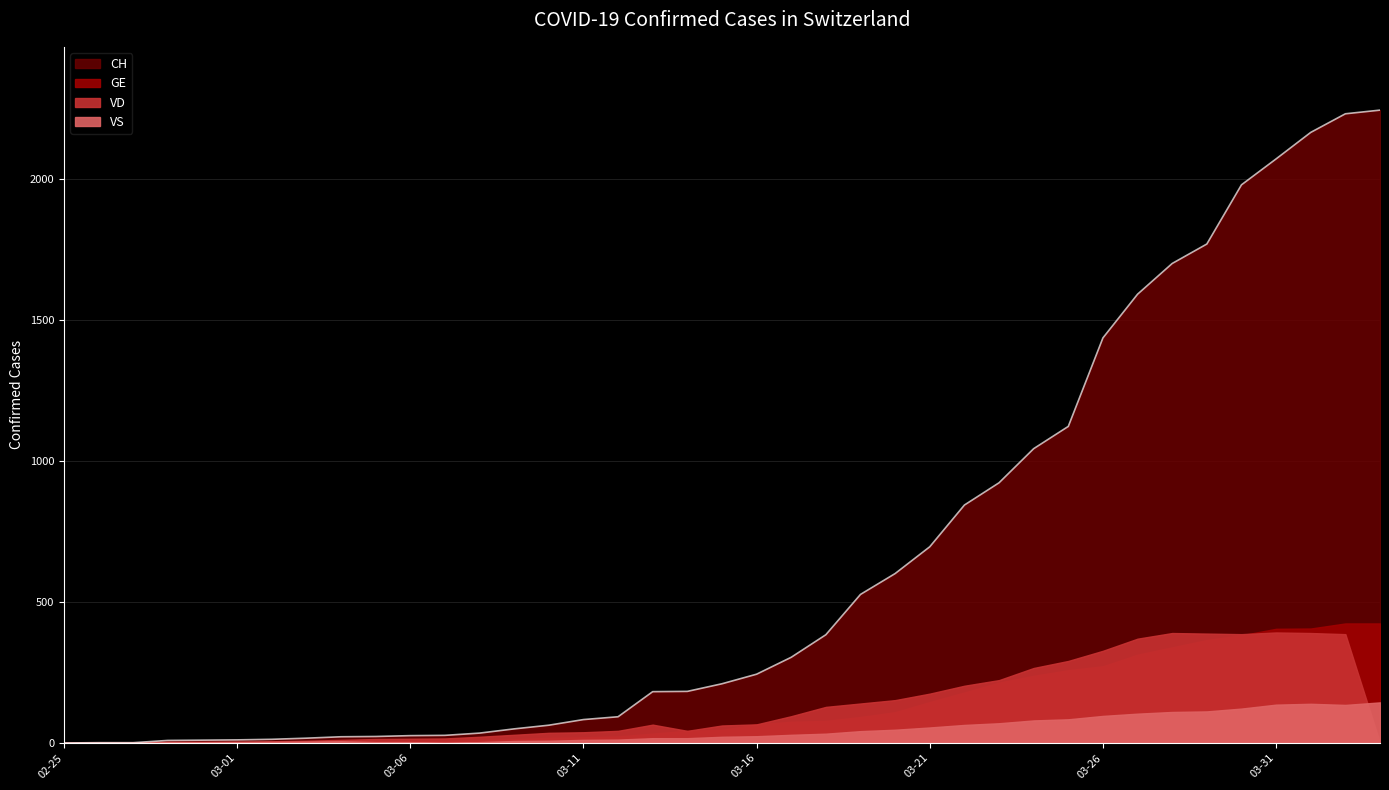

Where is VD nearest to the value 196?

2020-03-22